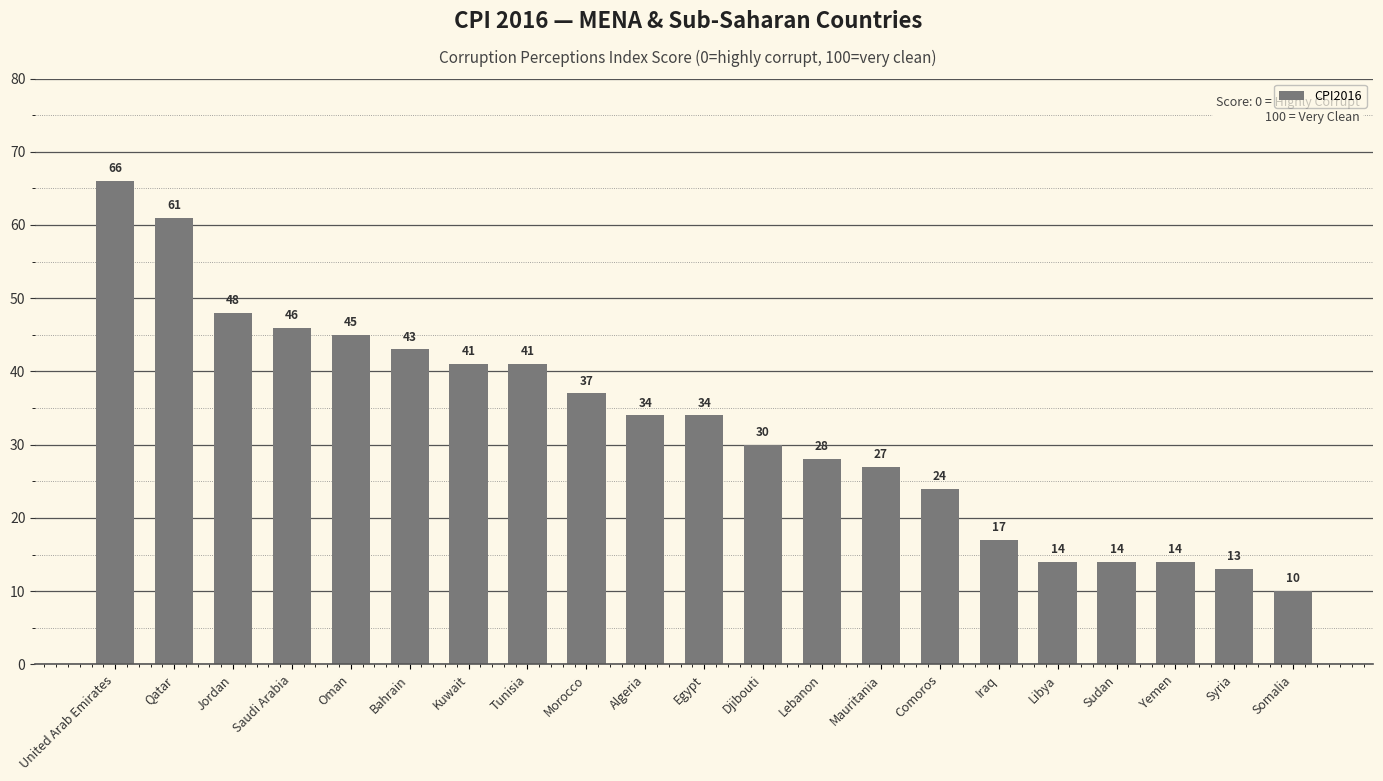

What is the change in value from Comoros to Yemen?

-10